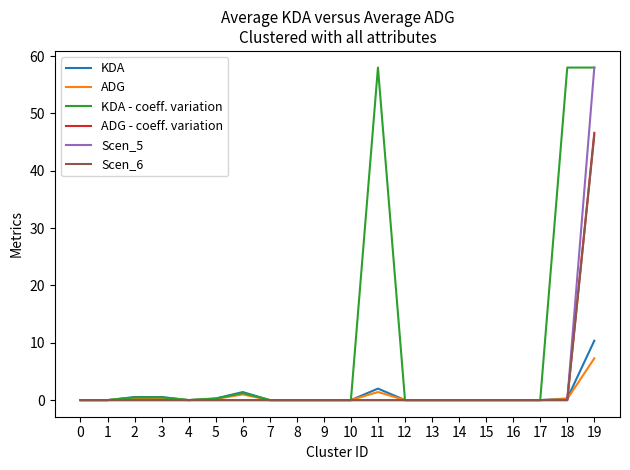

The ADG - coeff. variation series shows 0.0 at 8. True or false?

True